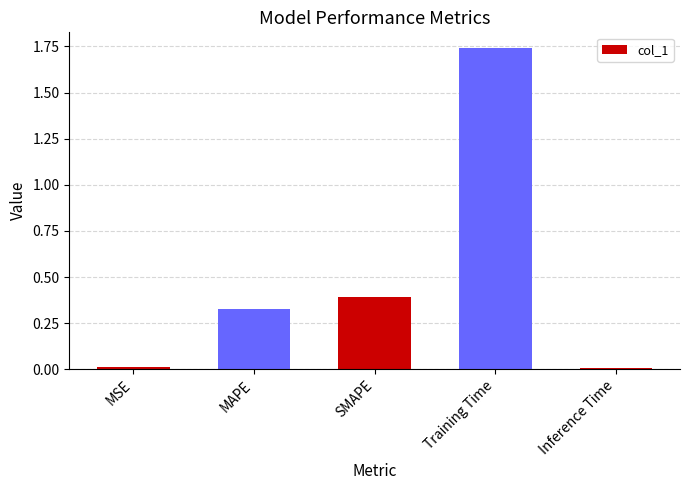

Which label corresponds to the largest value in the chart?

Training Time